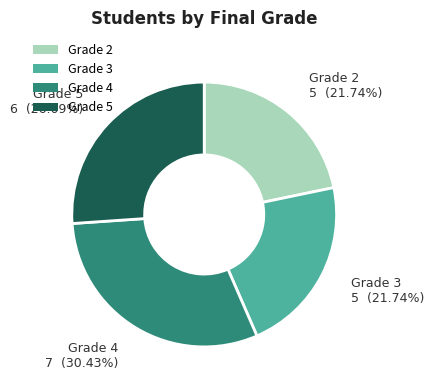

Is there a majority slice in this chart?

No